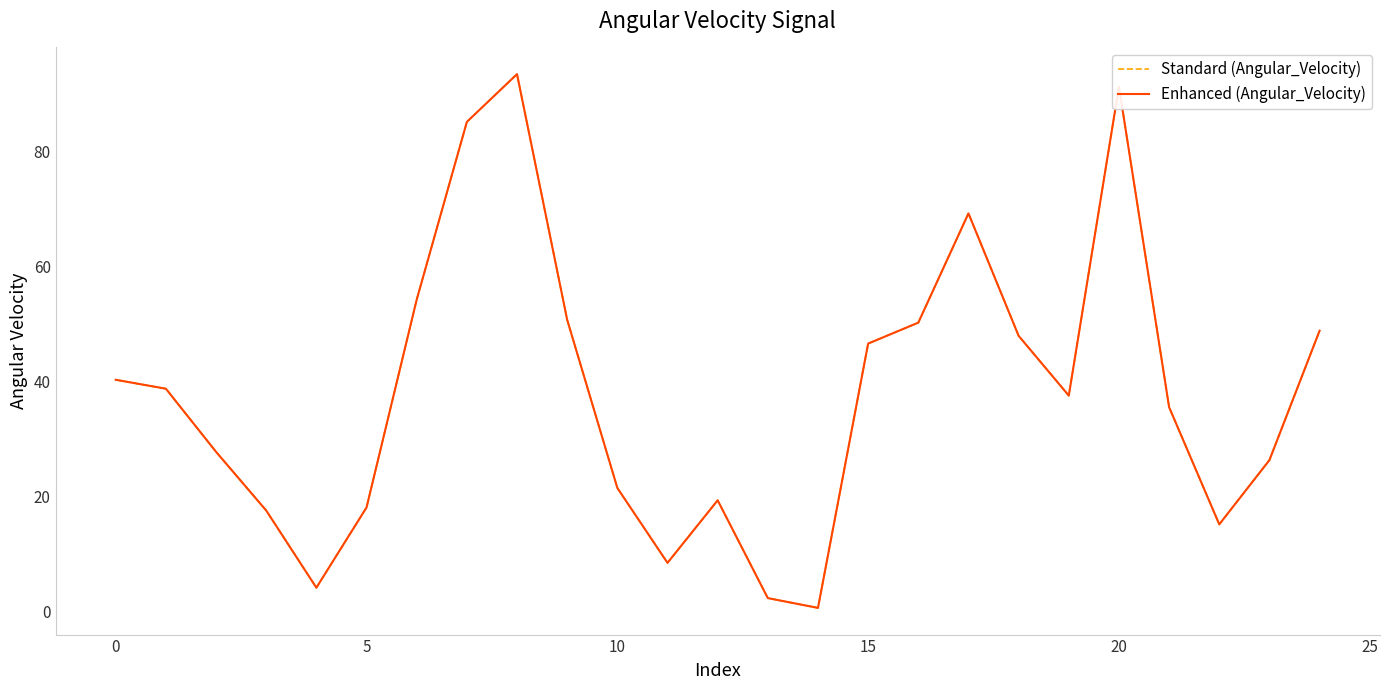

Where is Enhanced (Angular_Velocity) nearest to the value 47?

15